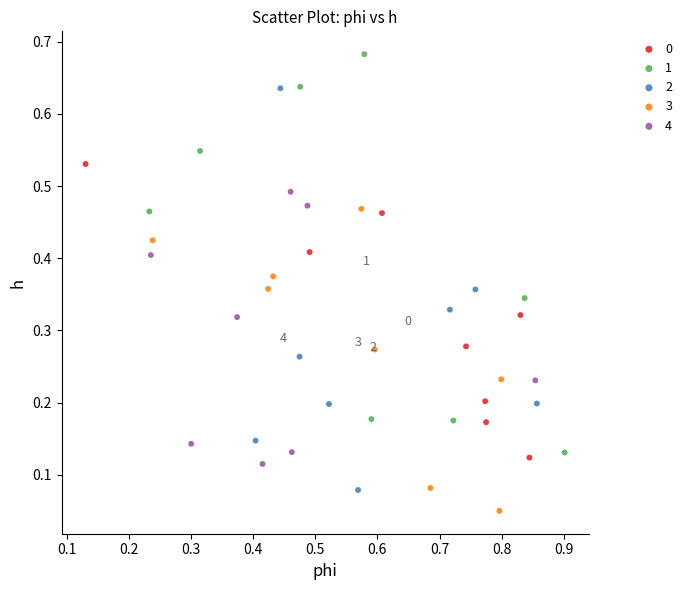

Which series reaches the minimum Y coordinate?

3